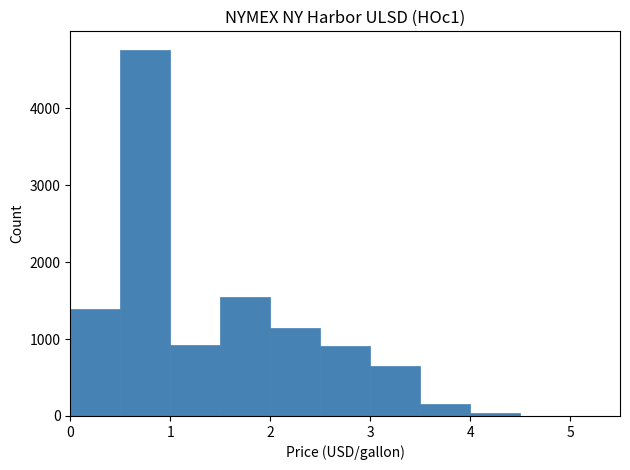

Reading left to right, list every bar in this chart as the range it spans on the x-axis followed by its height. The values are not printed on the chart, so give them approximately, as read against the axis.

0.0 to 0.5: 1400
0.5 to 1.0: 4800
1.0 to 1.5: 900
1.5 to 2.0: 1500
2.0 to 2.5: 1100
2.5 to 3.0: 900
3.0 to 3.5: 600
3.5 to 4.0: 200
4.0 to 4.5: under 100
4.5 to 5.0: under 100
5.0 to 5.5: under 100